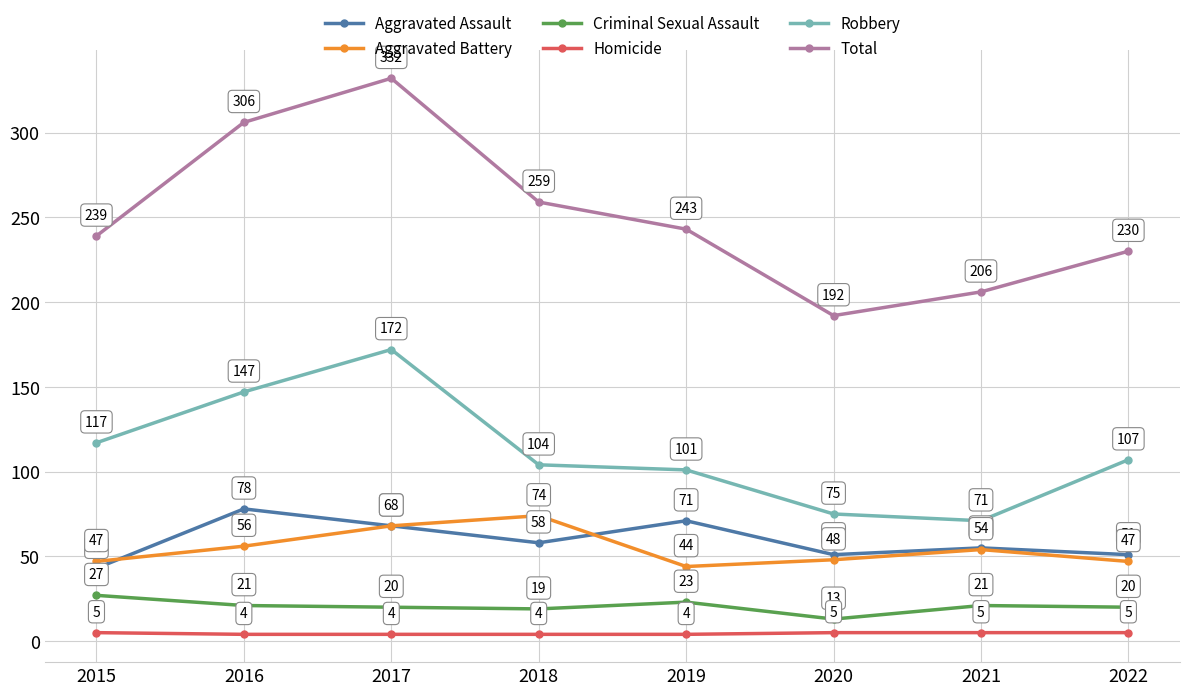

True or false: Robbery and Aggravated Battery intersect in this chart.

False